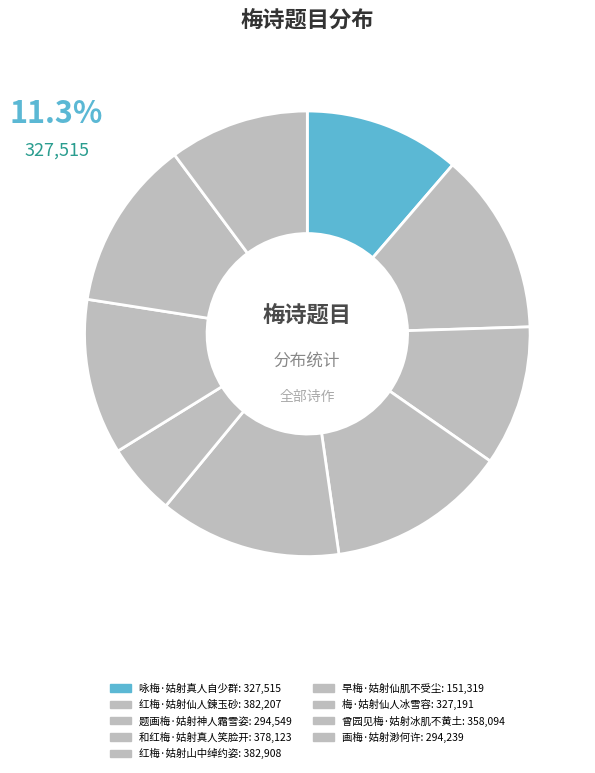

Which slice is the smallest?

早梅·姑射仙肌不受尘